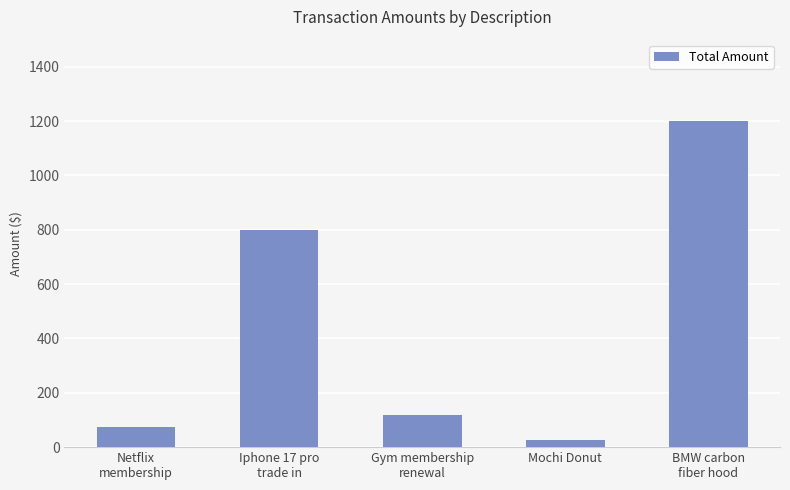

What is the ratio of the value at Iphone 17 pro
trade in to the value at Gym membership
renewal?

6.7